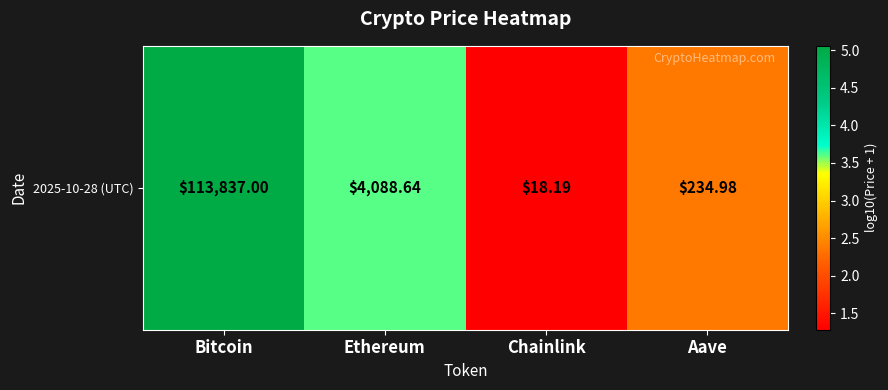

Between Aave and Ethereum, which is larger?

Ethereum